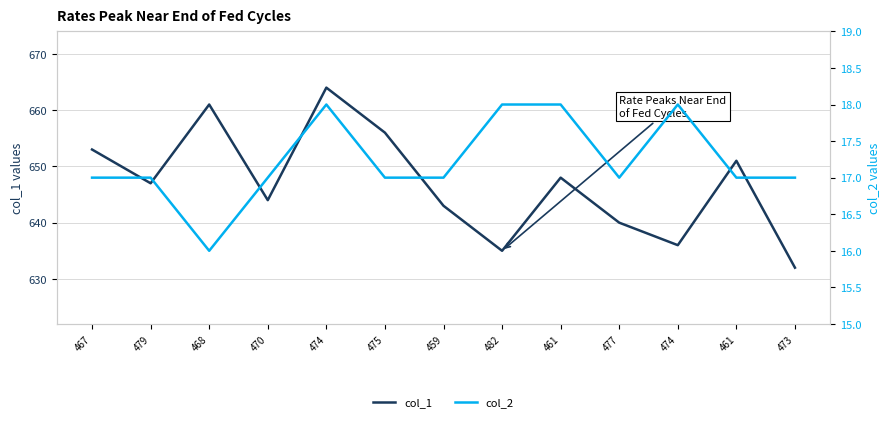

Reading left to right, what are all the values shown in this chart?

col_1: 653	647	661	644	664	656	643	635	648	640	636	651	632
col_2: 17	17	16	17	18	17	17	18	18	17	18	17	17